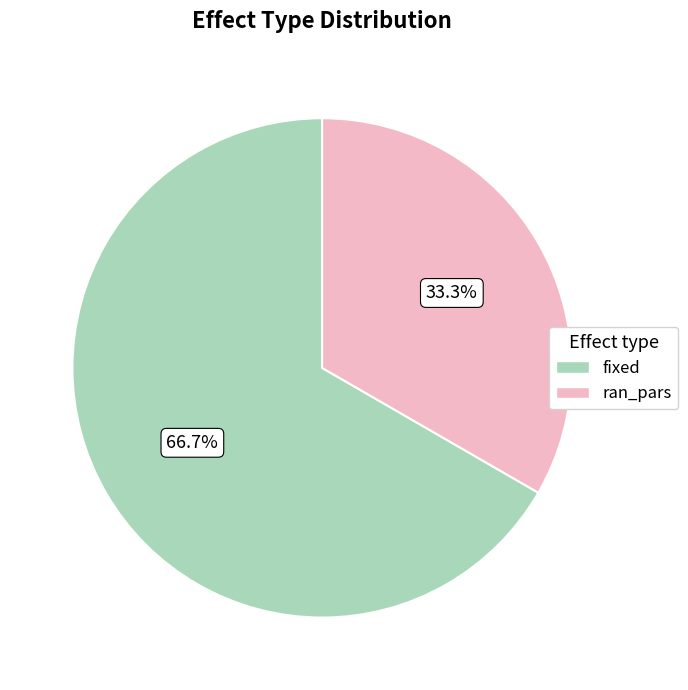

How many segments does this pie chart have?

2